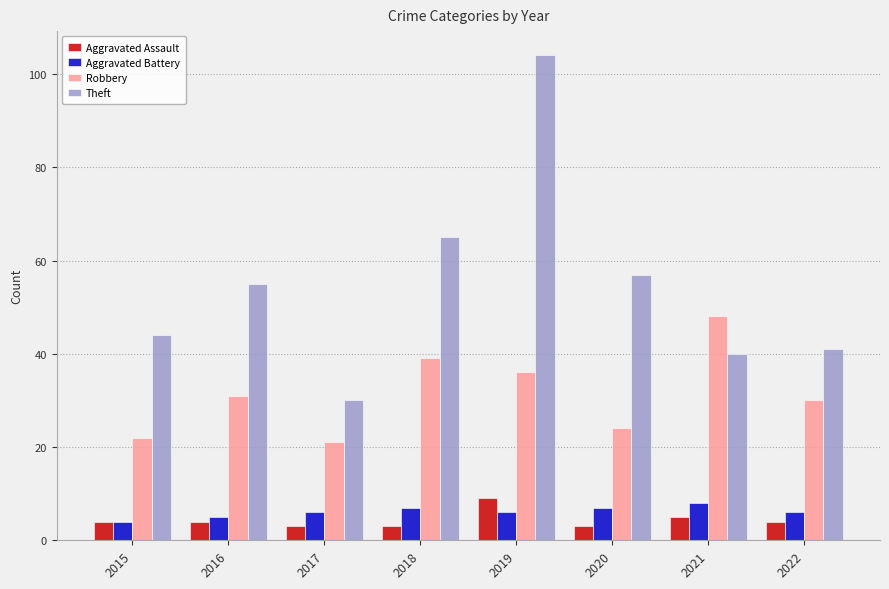

Which series has the largest total across all categories?

Theft